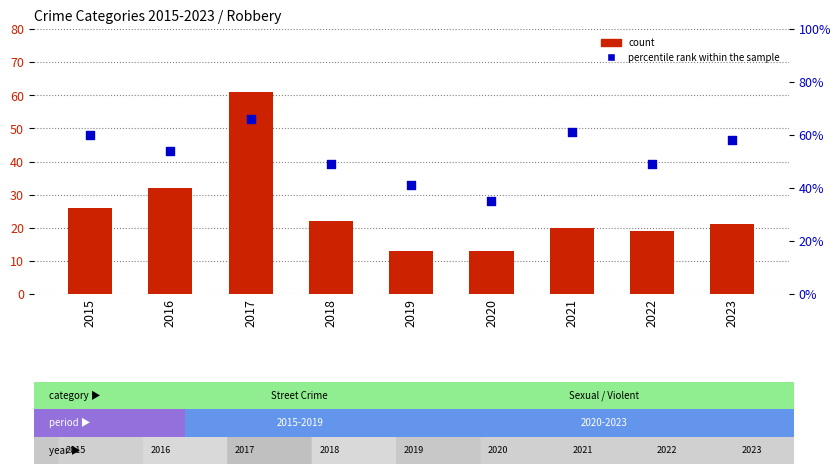

Is the value of count at 2023 greater than the value of percentile rank within the sample at 2017?

No